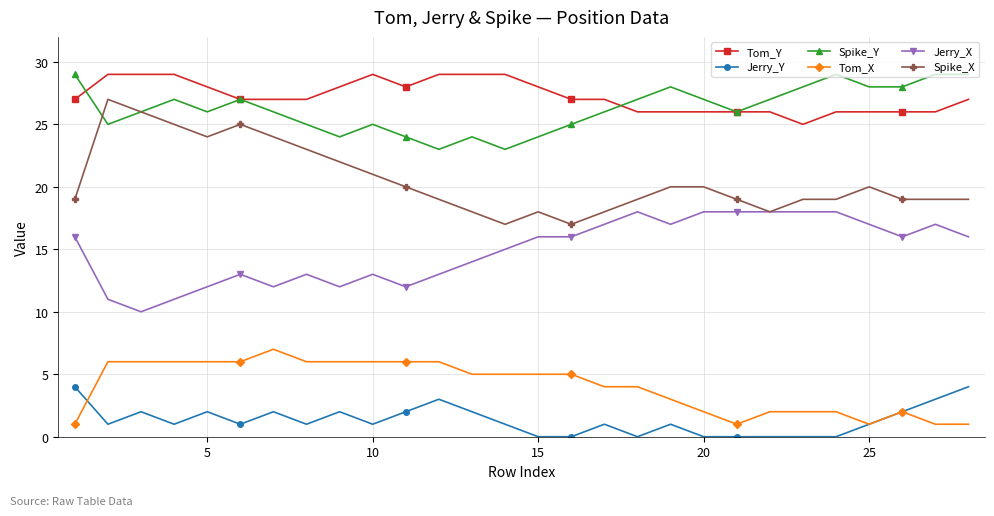

True or false: Tom_Y and Spike_X cross at least once.

False